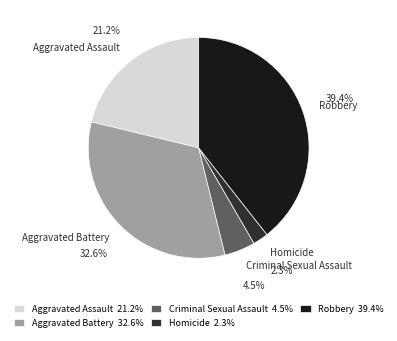

To the nearest percent, what is the average slice percentage?

20%